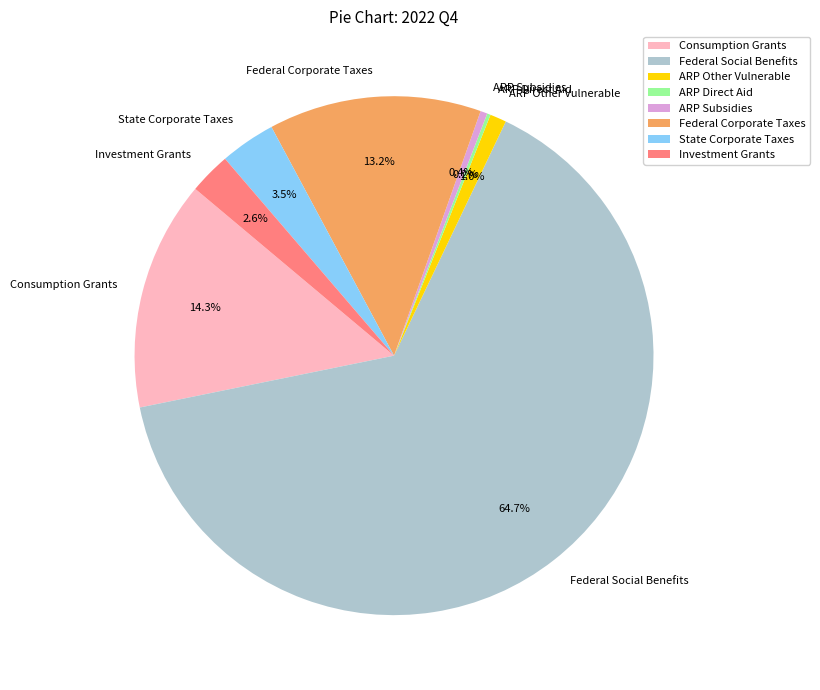

What is the ratio of the value at Federal Corporate Taxes to the value at ARP Subsidies?

30.5